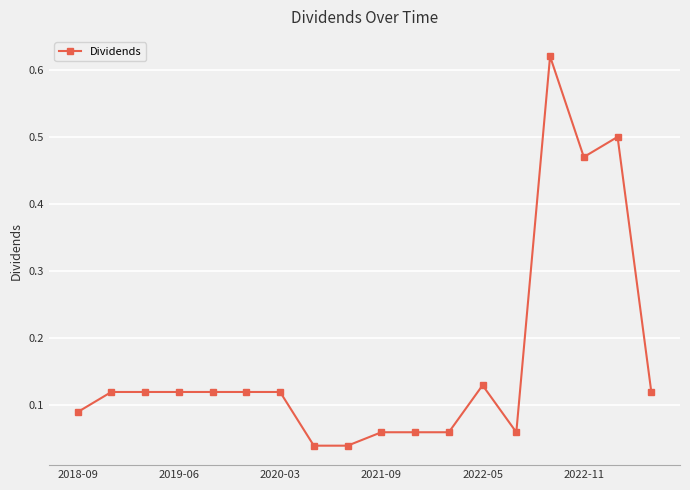

What is the sum of all values?

3.0